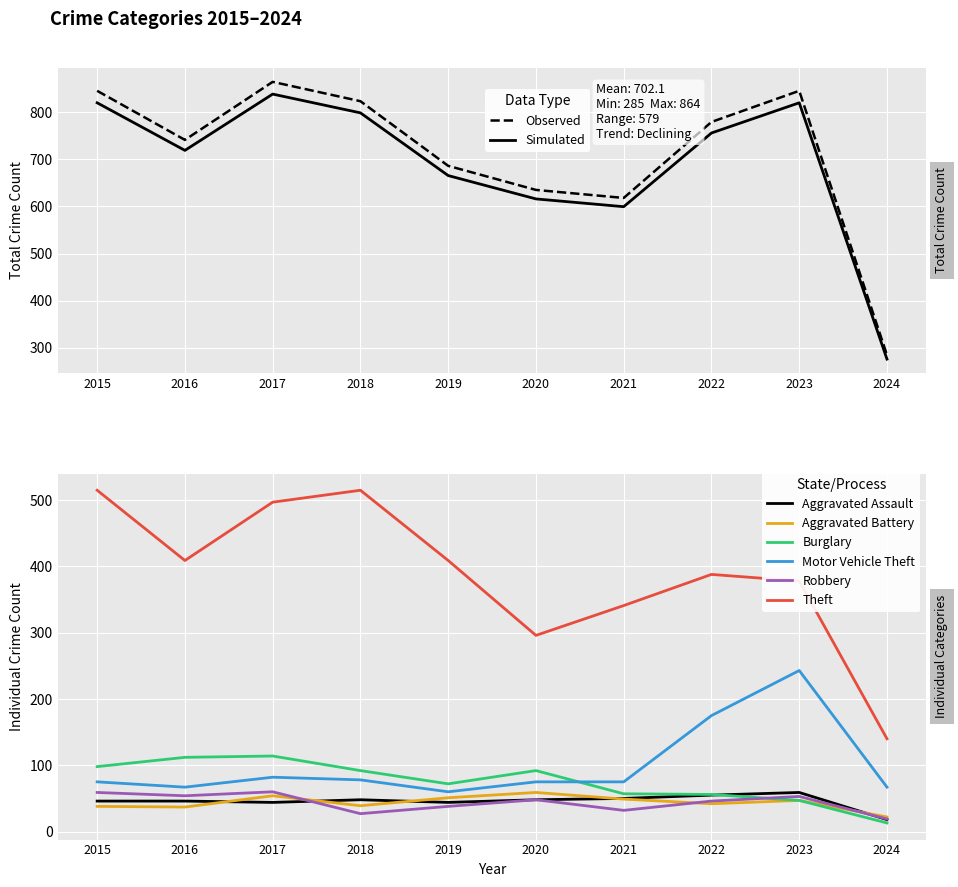

What is the difference between the Burglary values at 2021 and 2020?

35